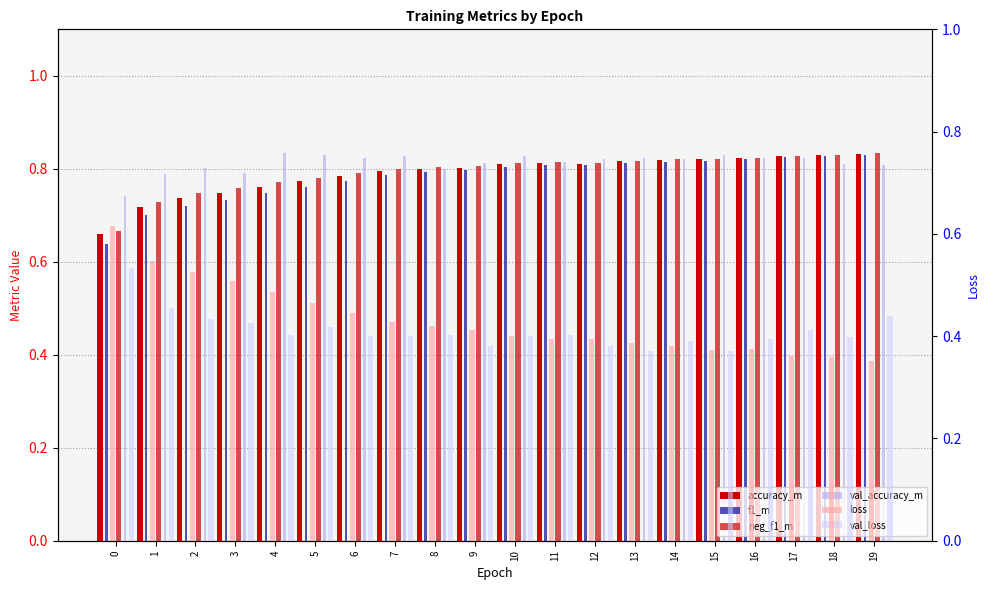

What is the maximum value shown in the chart?

0.8